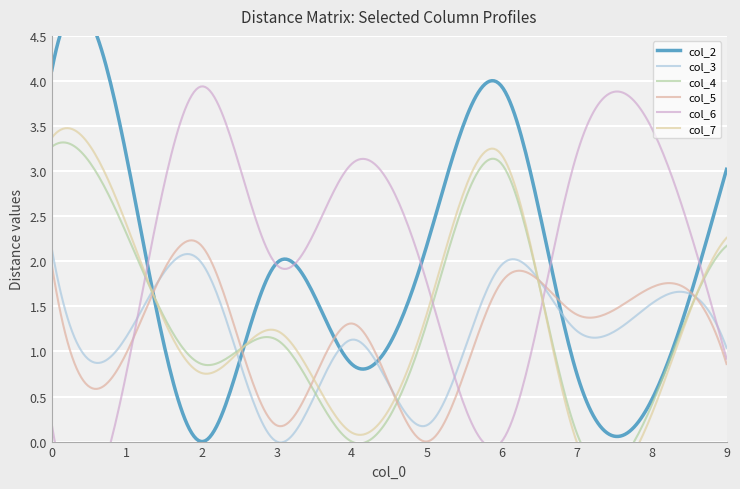

What are all the series names shown in the legend?

col_2, col_3, col_4, col_5, col_6, col_7